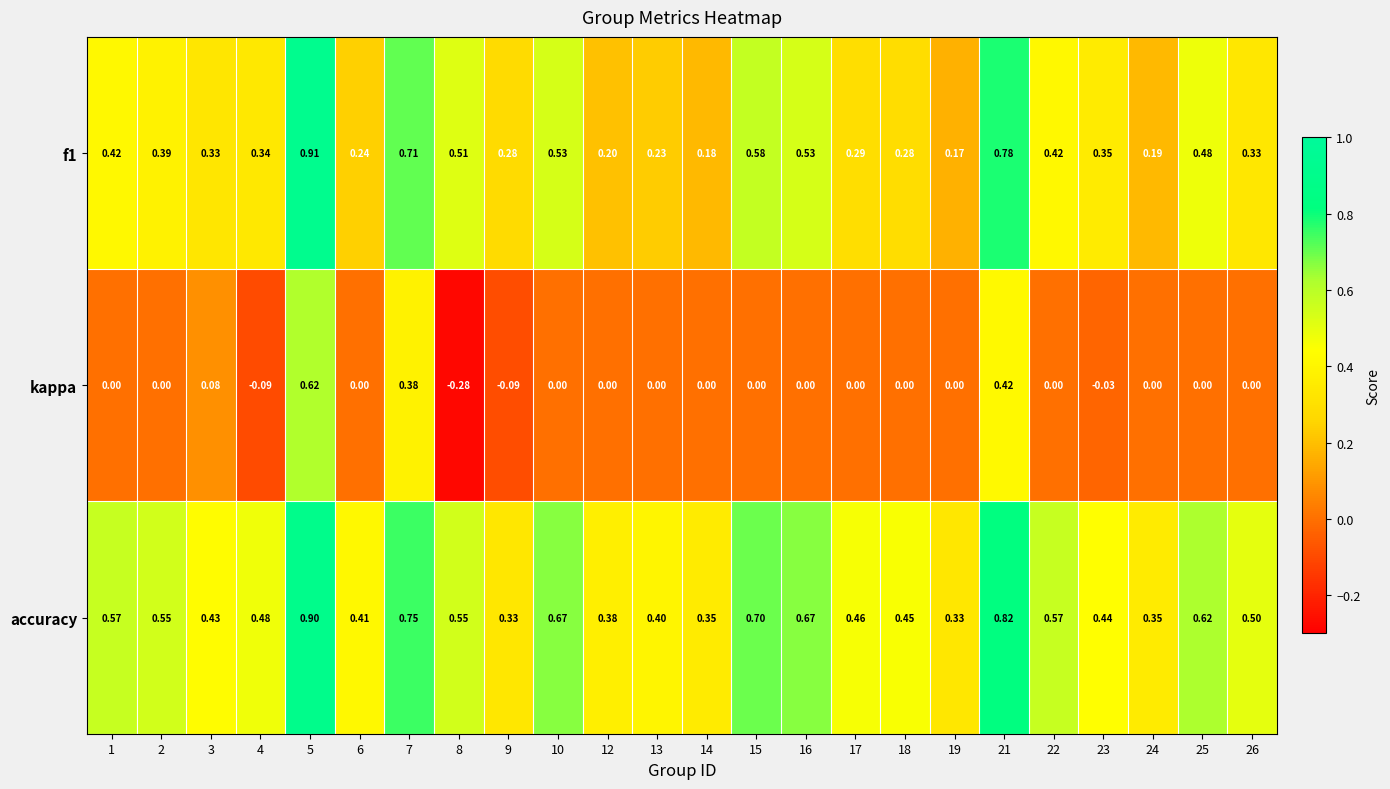

Is the value of f1 at 16 greater than the value of accuracy at 4?

Yes